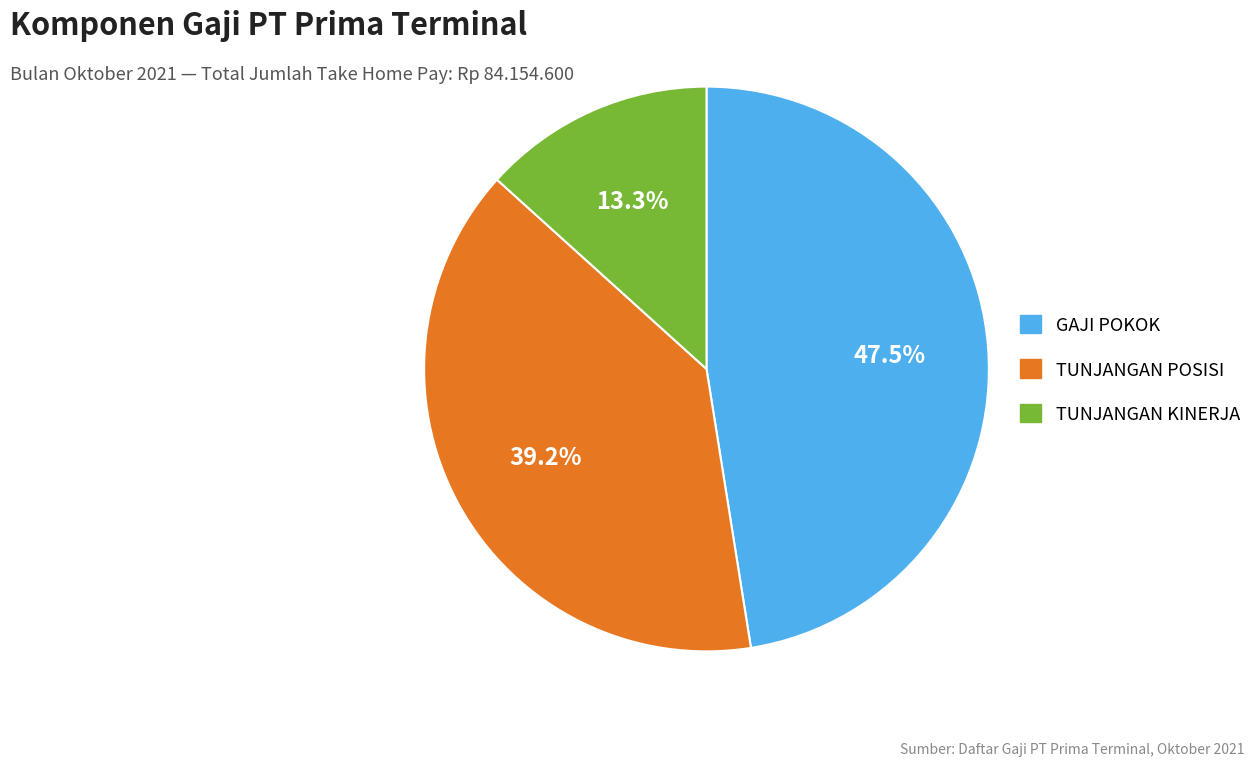

Which slice is the largest?

GAJI POKOK